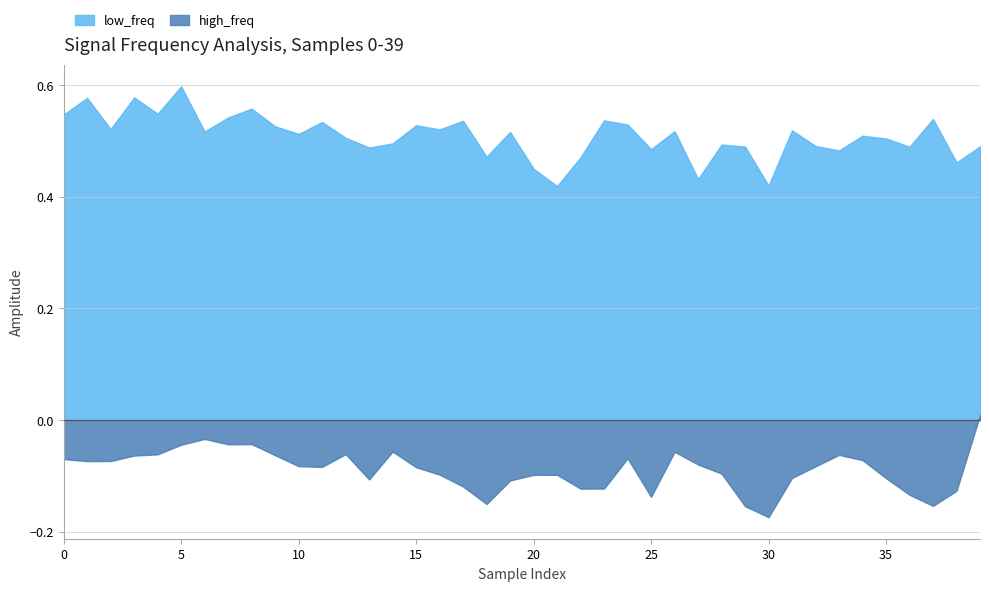

Rank the series by their average value, from lowest to highest.

high_freq, low_freq